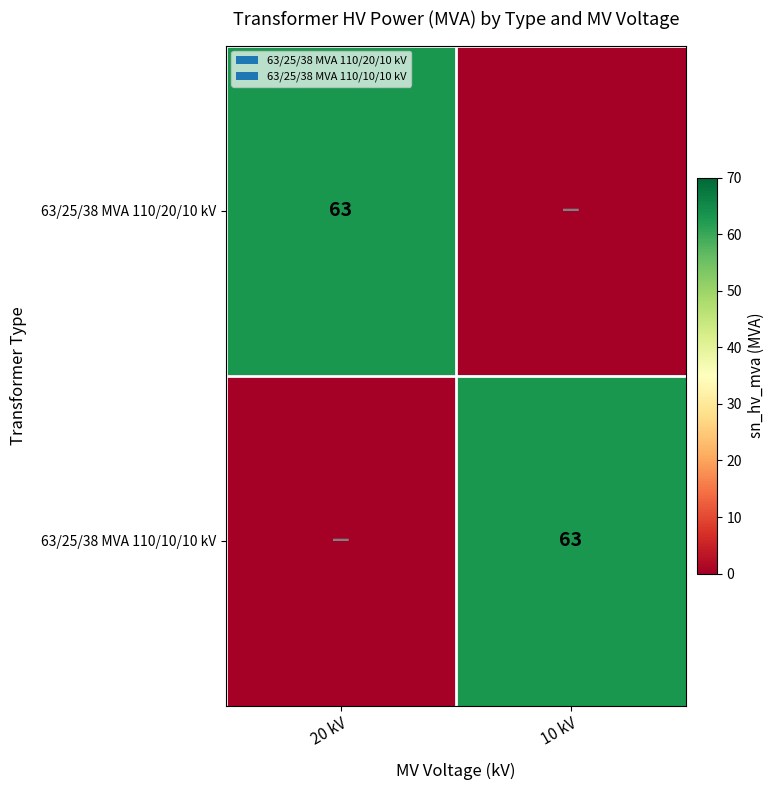

At which category is the sum across all series the highest?

20 kV